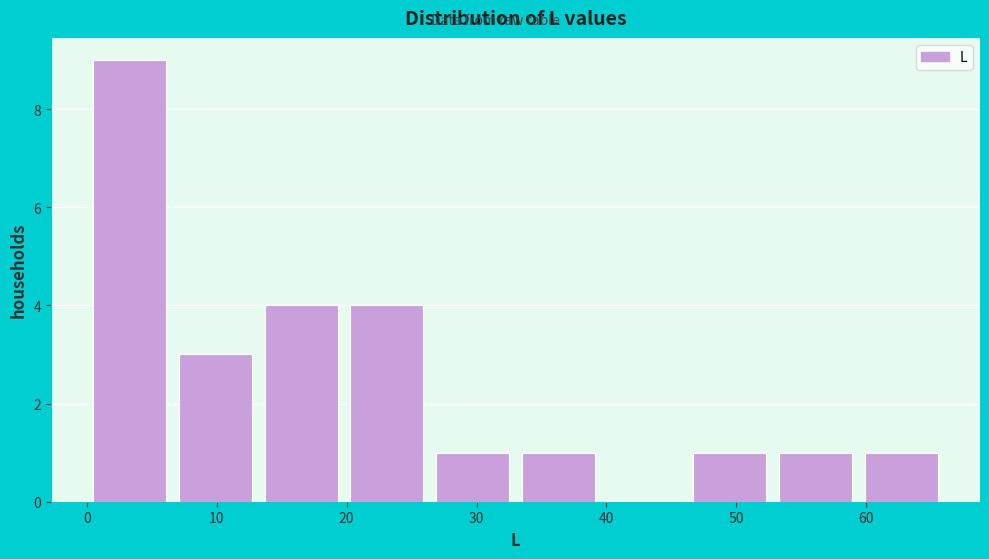

Reading left to right, transcribe this chart: for each bar, give the range it covers on the x-axis and its height. Neither the bar edges nor the heights are printed on the chart, so give them approximately, as read against the axes.

0.0 to 6.6: 9
6.6 to 13.2: 3
13.2 to 19.8: 4
19.8 to 26.4: 4
26.4 to 33.0: 1
33.0 to 39.6: 1
39.6 to 46.2: 0
46.2 to 52.8: 1
52.8 to 59.4: 1
59.4 to 66.0: 1